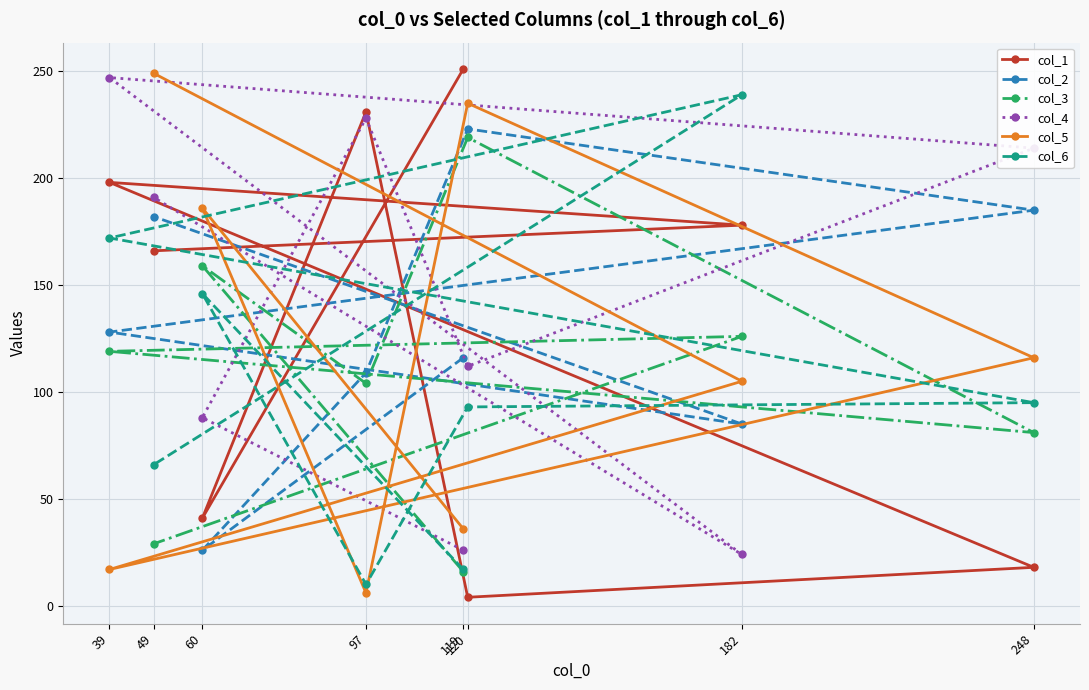

What is the difference between the second highest and second lowest values in the col_3 series?

130